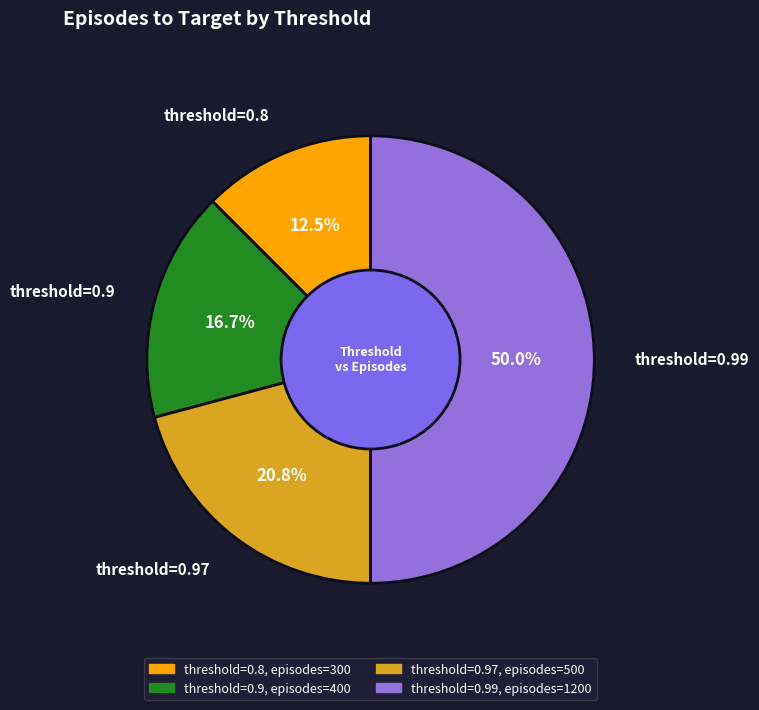

Which has a higher value, threshold=0.9 or threshold=0.97?

threshold=0.97